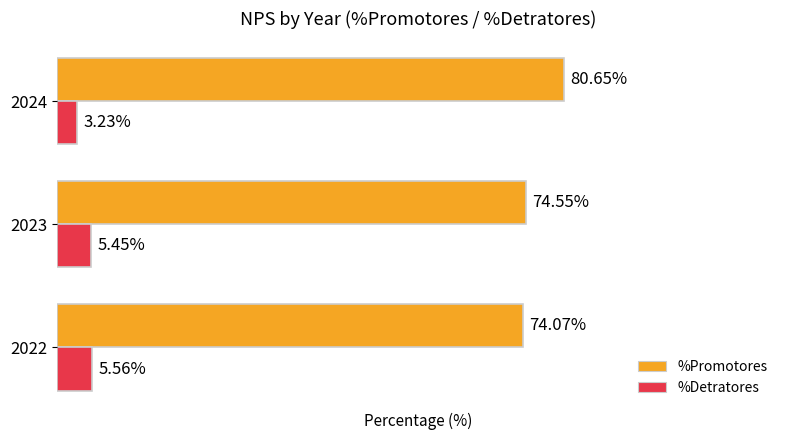

Is the value of %Promotores at 2024 greater than the value of %Detratores at 2023?

Yes